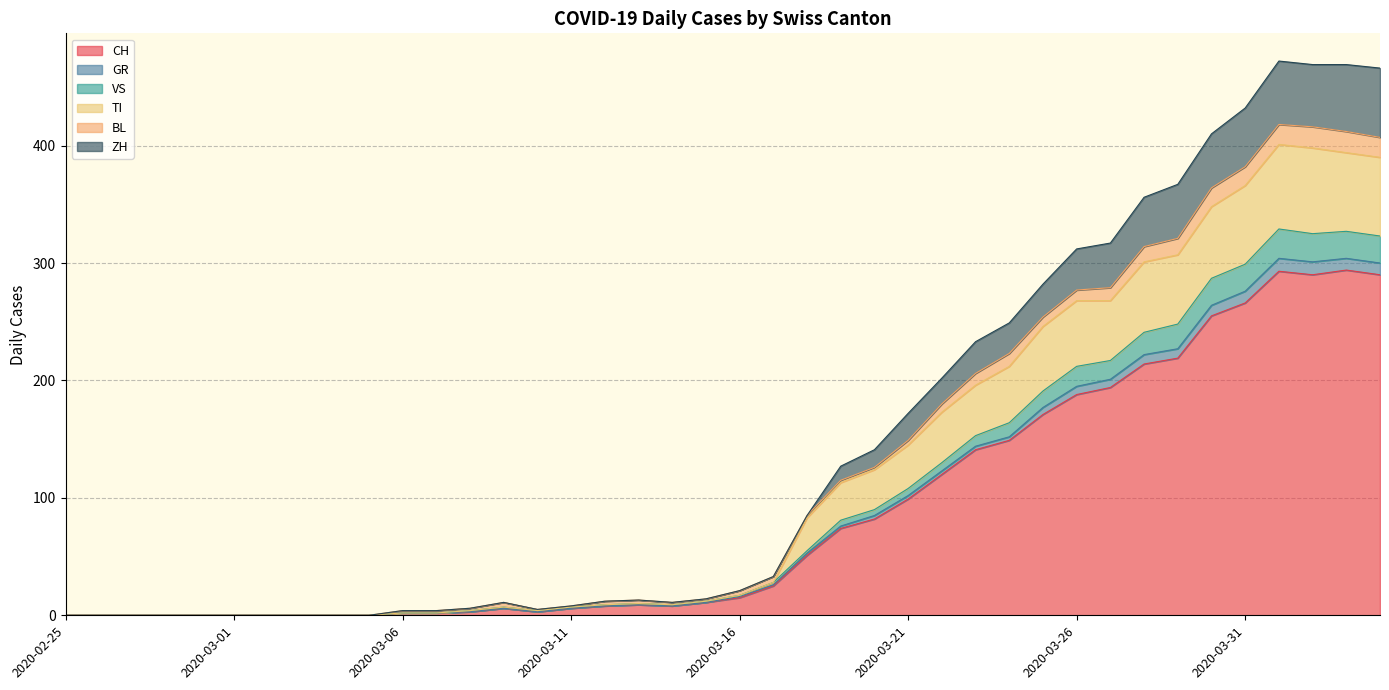

Which label corresponds to the largest value in the chart?

2020-04-01